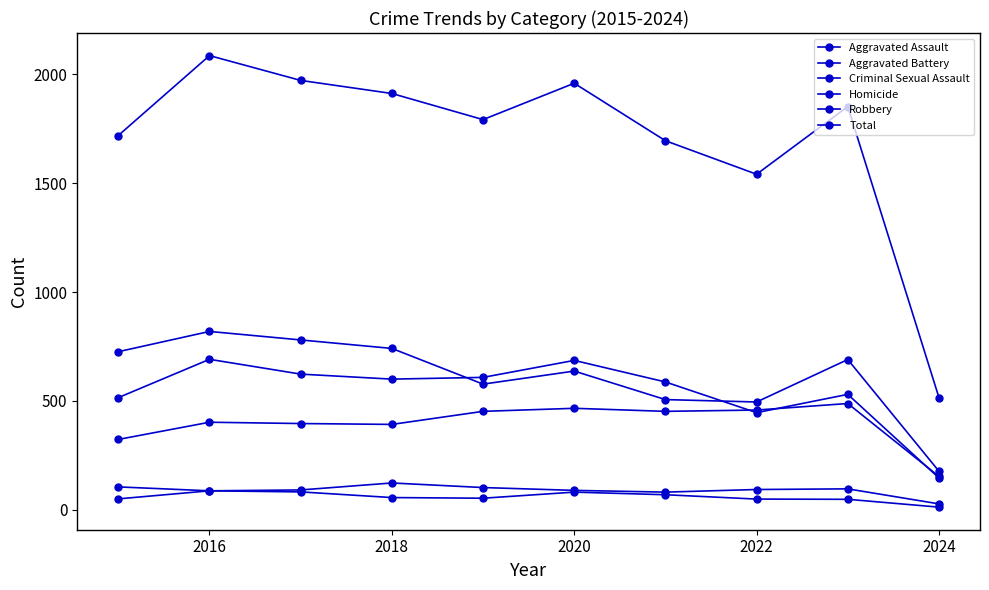

At which label does Aggravated Battery reach its minimum?

2024